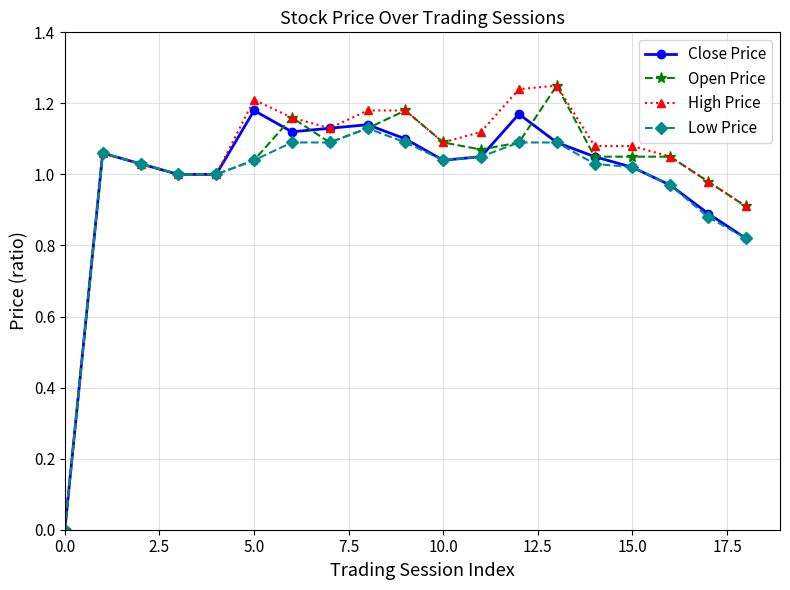

True or false: Close Price has more than 0 points higher than both neighbors.

True